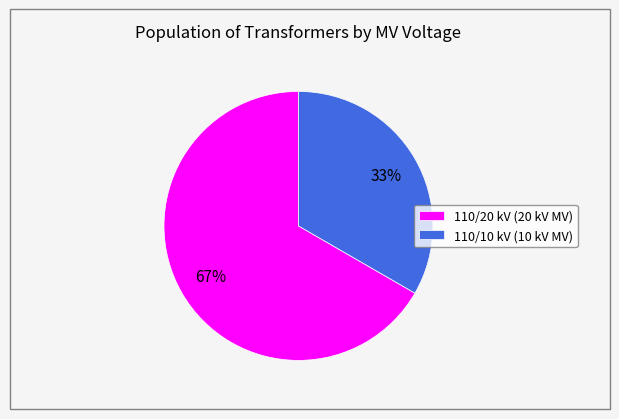

What percentage is the 110/20 kV (20 kV MV) slice, to the nearest percent?

67%